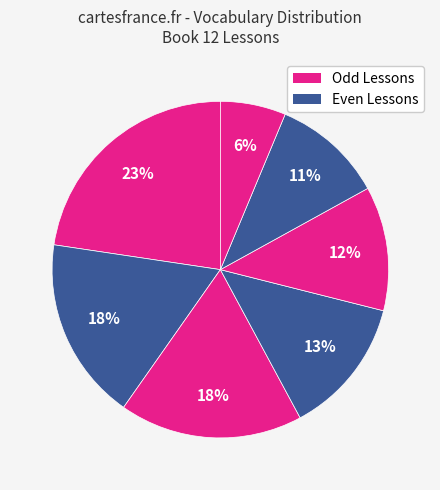

How many slices are in this pie chart?

7